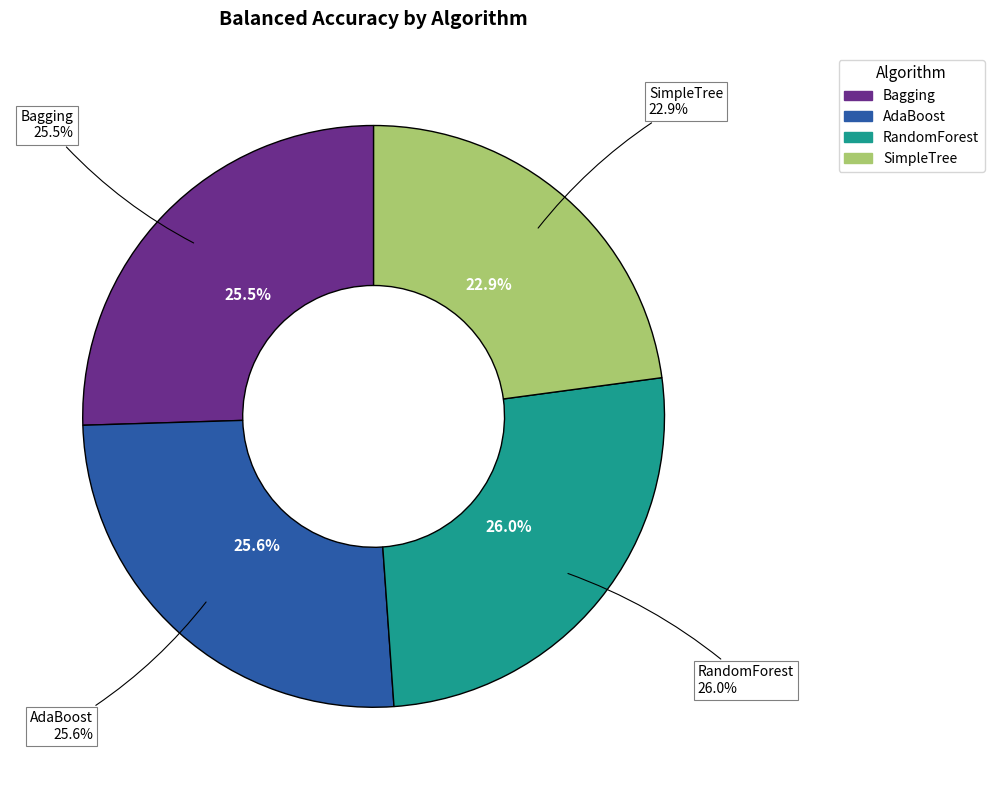

To the nearest percent, what portion does AdaBoost represent?

26%